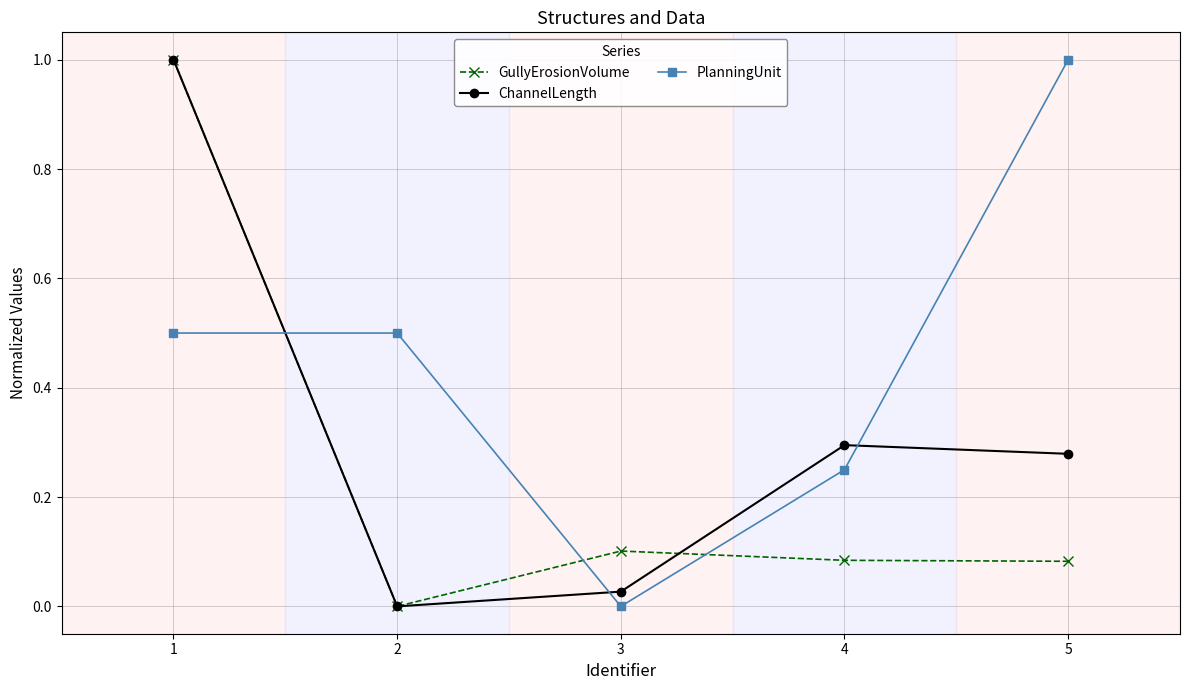

True or false: ChannelLength has more than 1 interior local peaks.

False